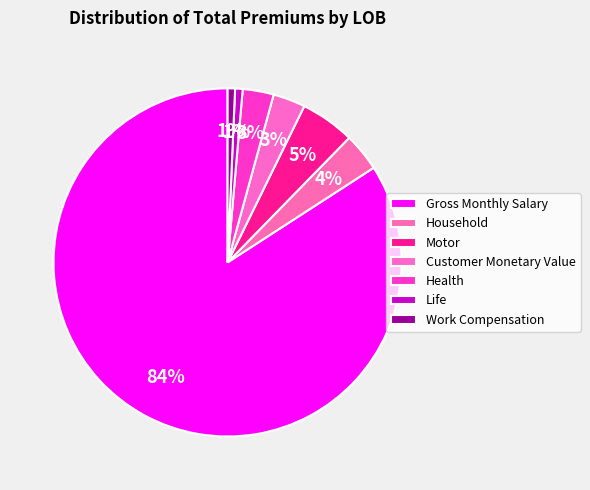

How many slices are in this pie chart?

7